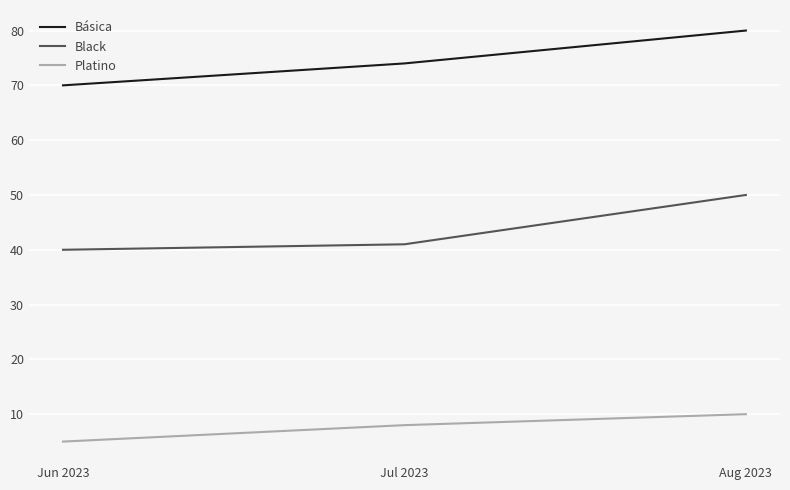

What position from the right is Aug 2023?

1